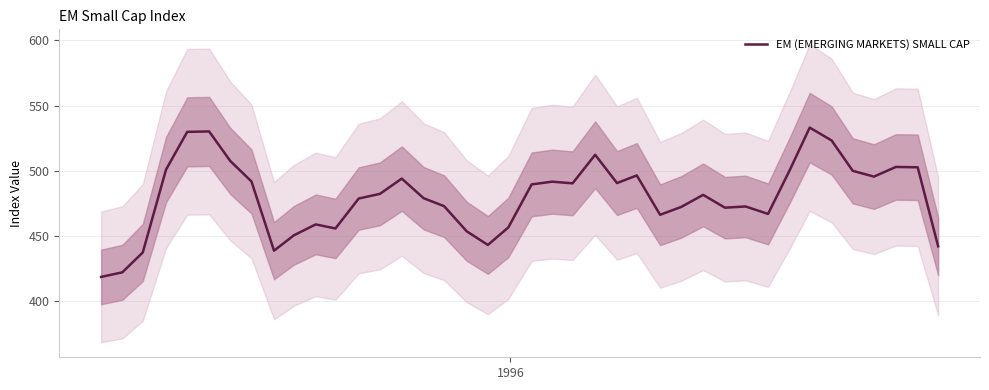

What is the highest value of the EM (EMERGING MARKETS) SMALL CAP series?

533.1